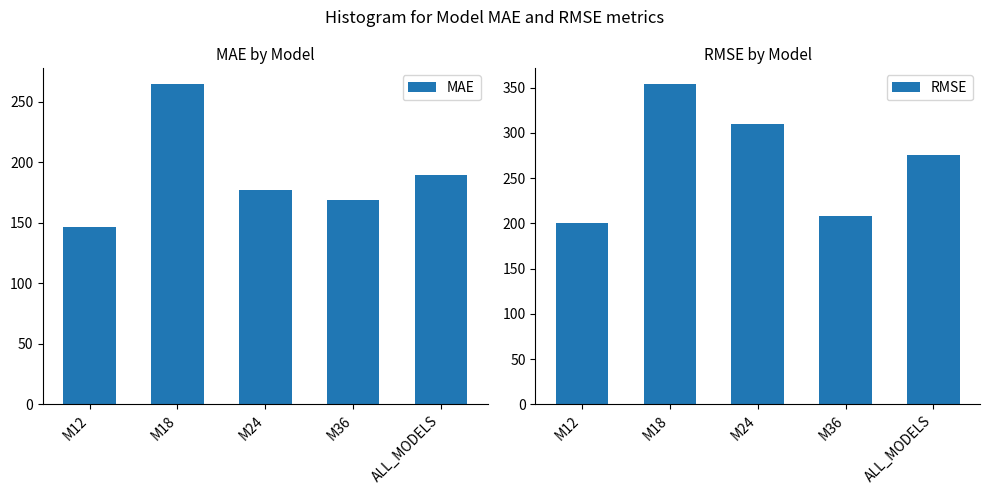

Reading left to right, what are all the values shown in this chart?

MAE: 146.6	264.2	177.1	168.9	189.2
RMSE: 199.9	353.6	310.0	208.5	275.9